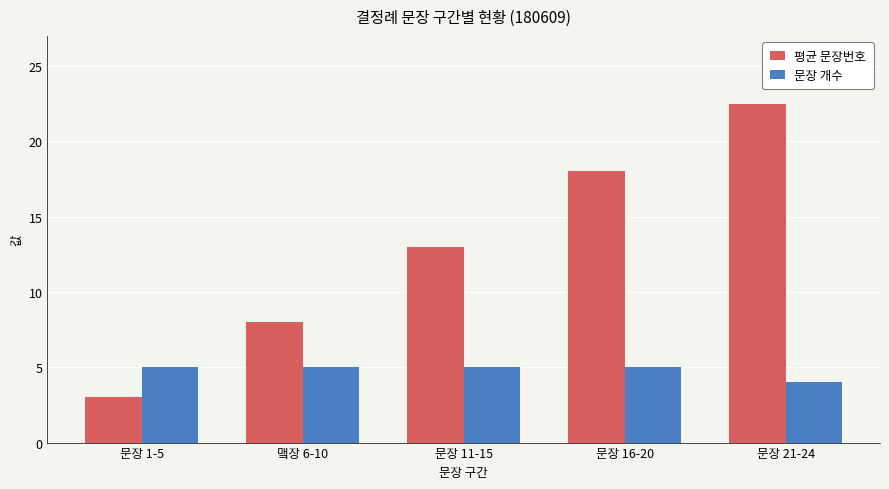

Is the value of 평균 문장번호 at 맼장 6-10 greater than the value of 문장 개수 at 문장 21-24?

Yes